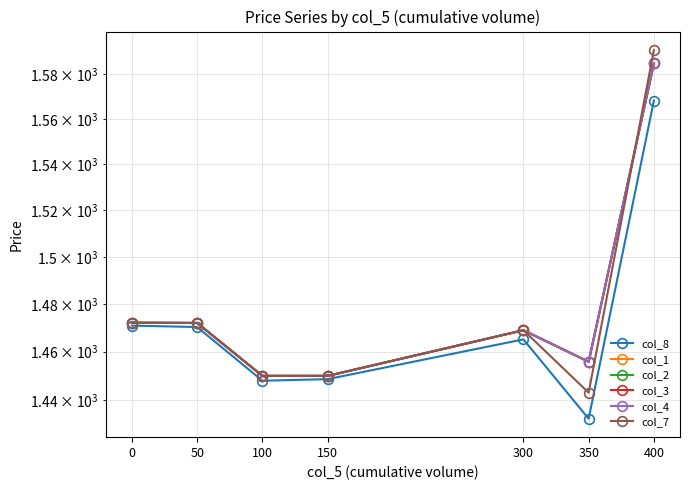

Which series changed the most between 100 and 300?

col_1